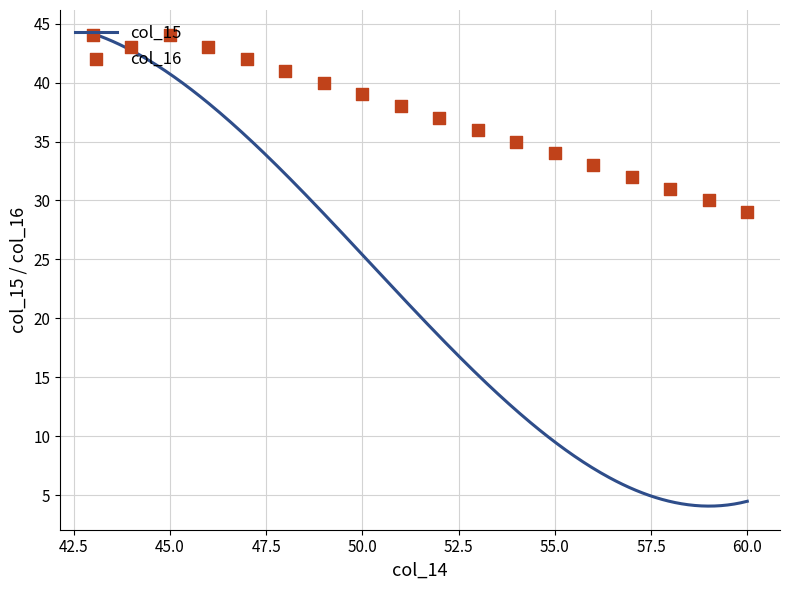

What is the change in value from 18 to 27?

-13